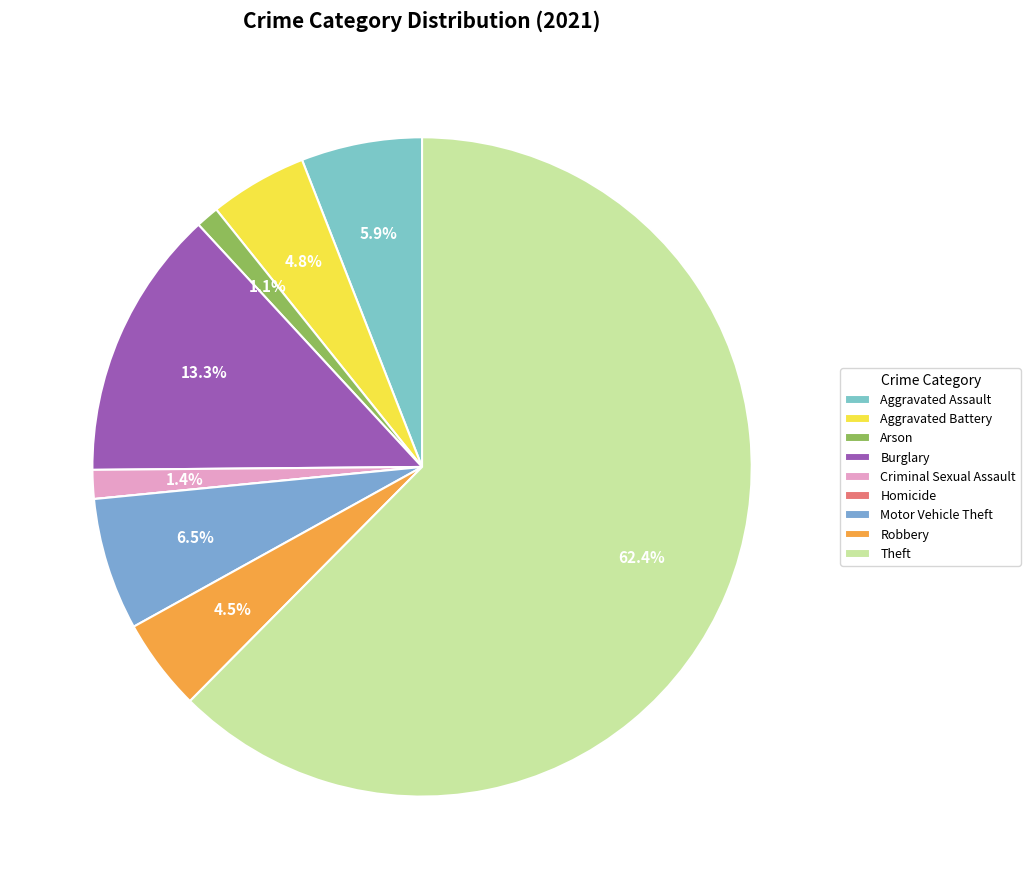

How many slices are in this pie chart?

9